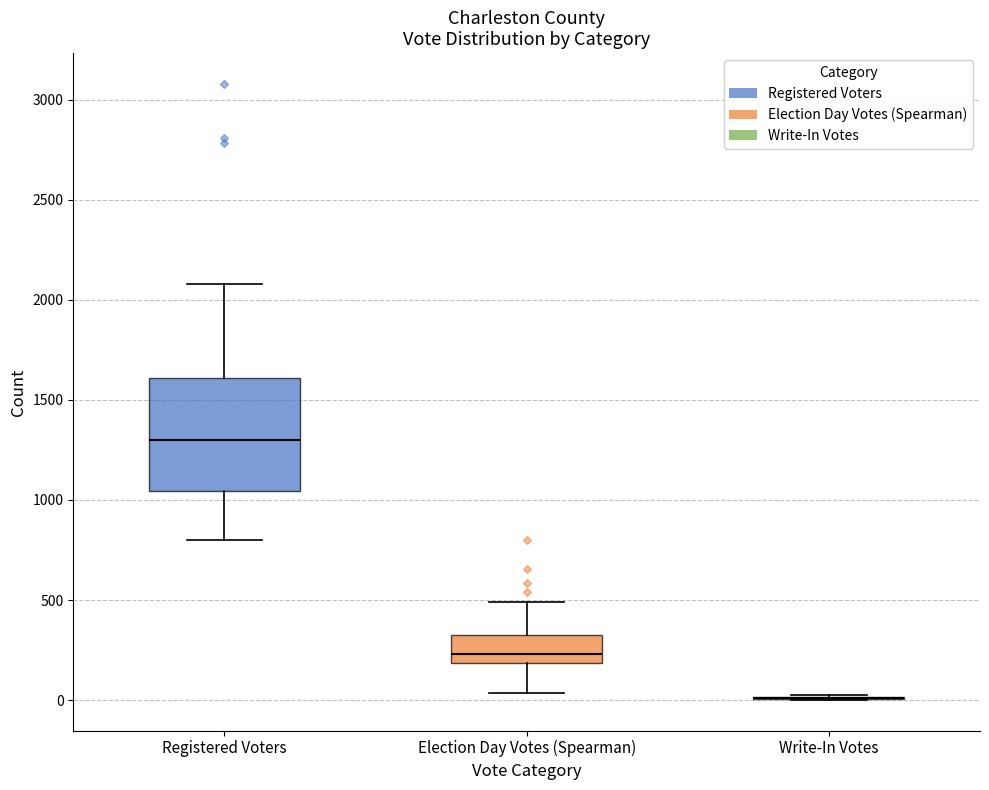

Comparing the boxes themselves (not the whiskers), which one is the tallest?

Registered Voters